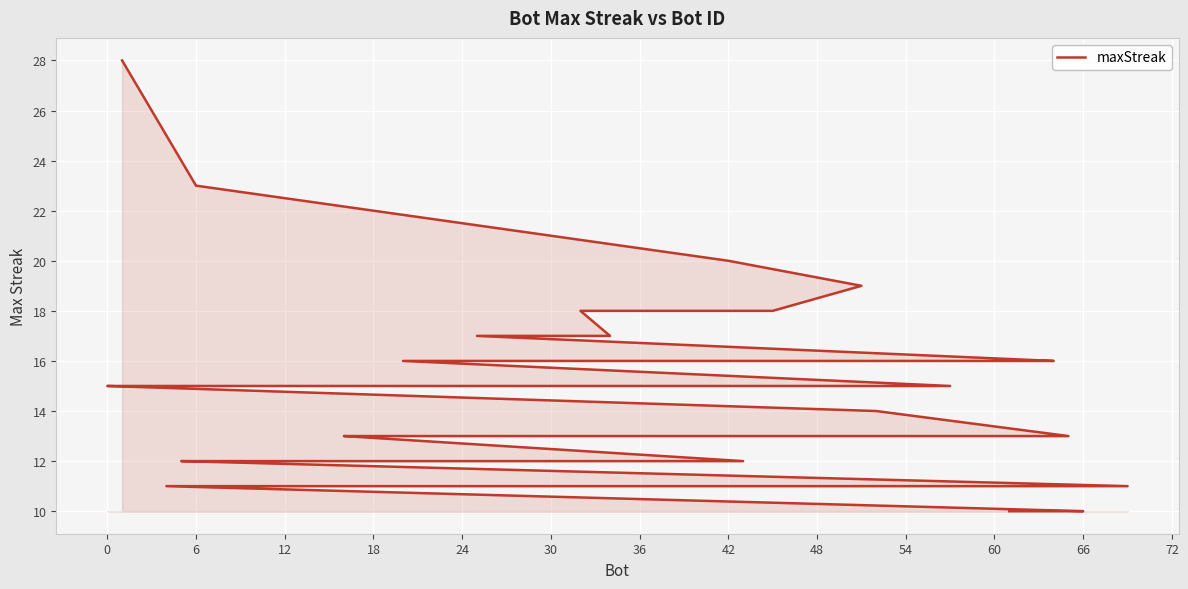

What is the label of the 37th point from the left?

12